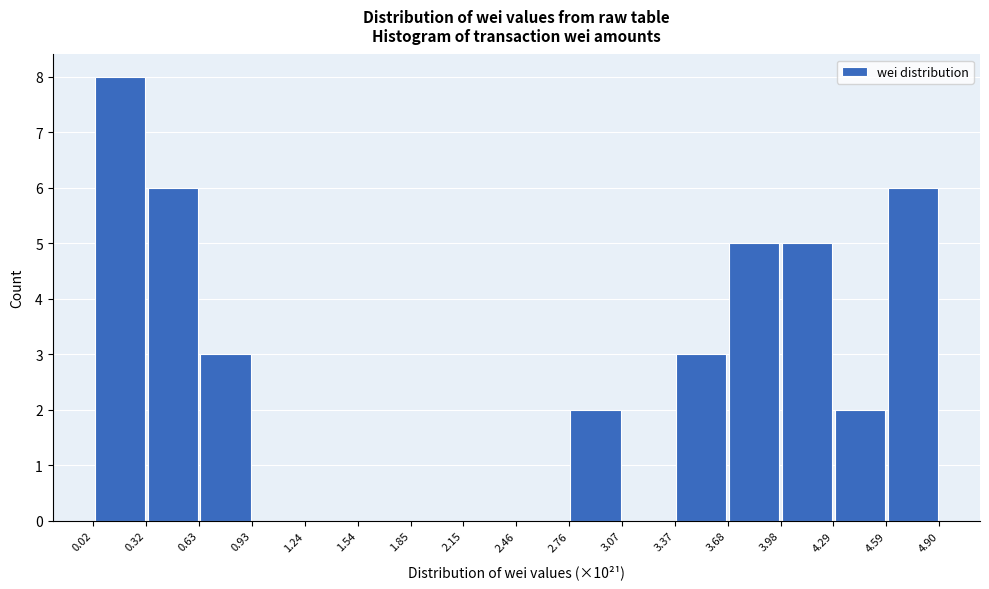

How tall is the bar that spans 0.02 to 0.32 on the x-axis? The values are not printed on the chart, so give them approximately, as read against the axis.

8